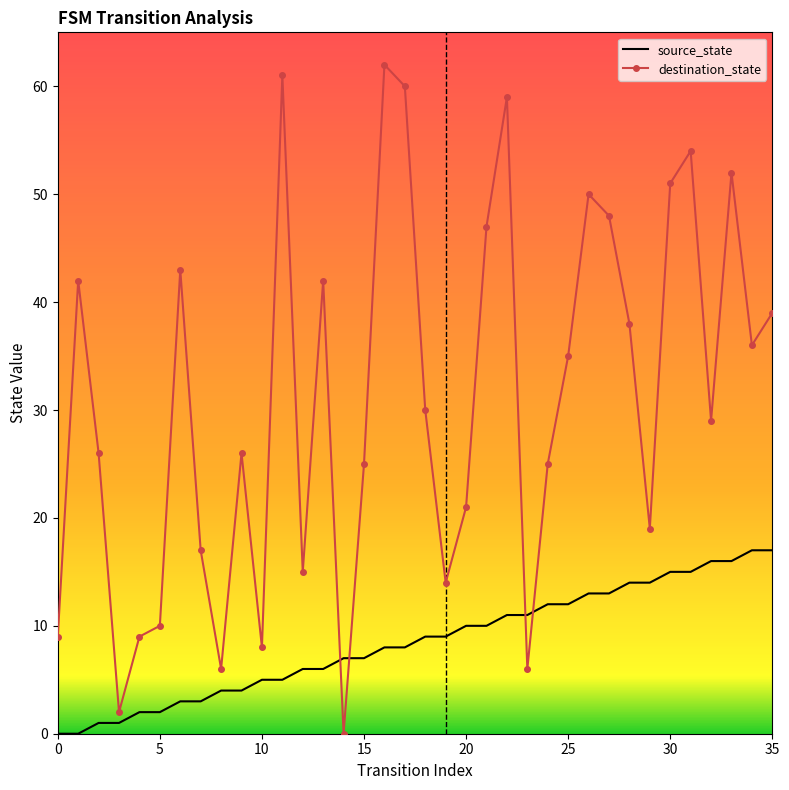

How many categories are shown in the chart?

36